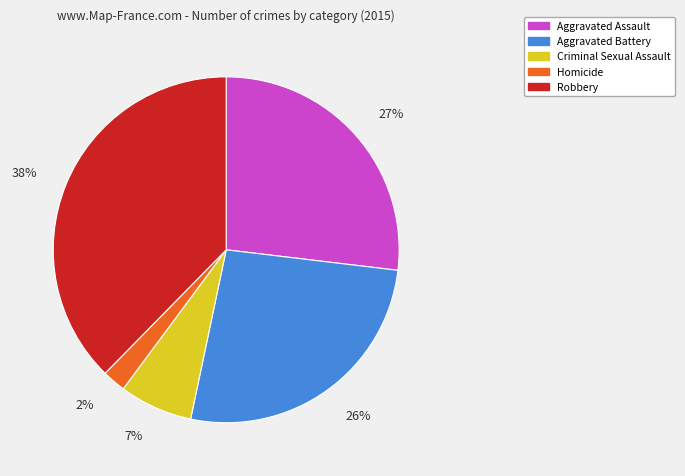

Which slice is the largest?

Robbery